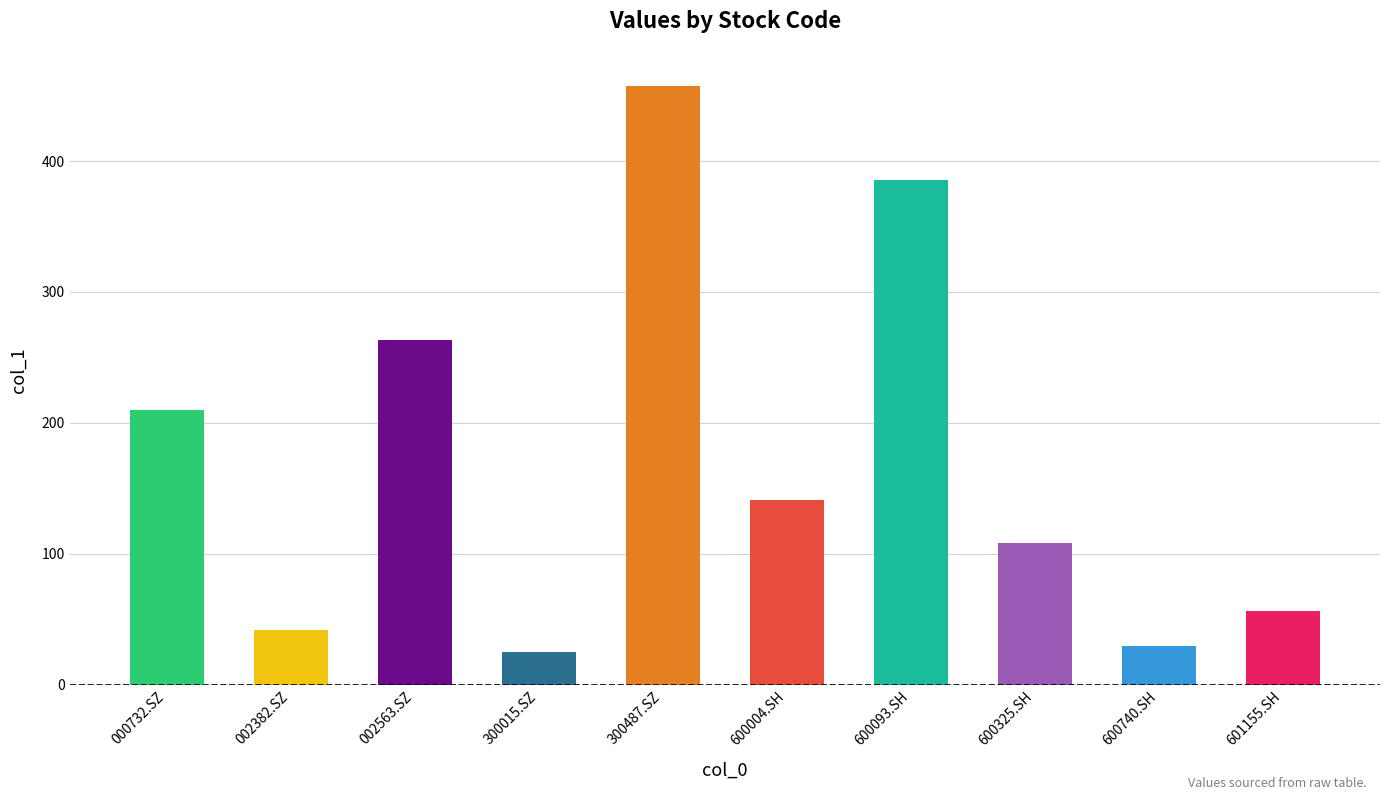

Where is the data nearest to the value 241?

002563.SZ